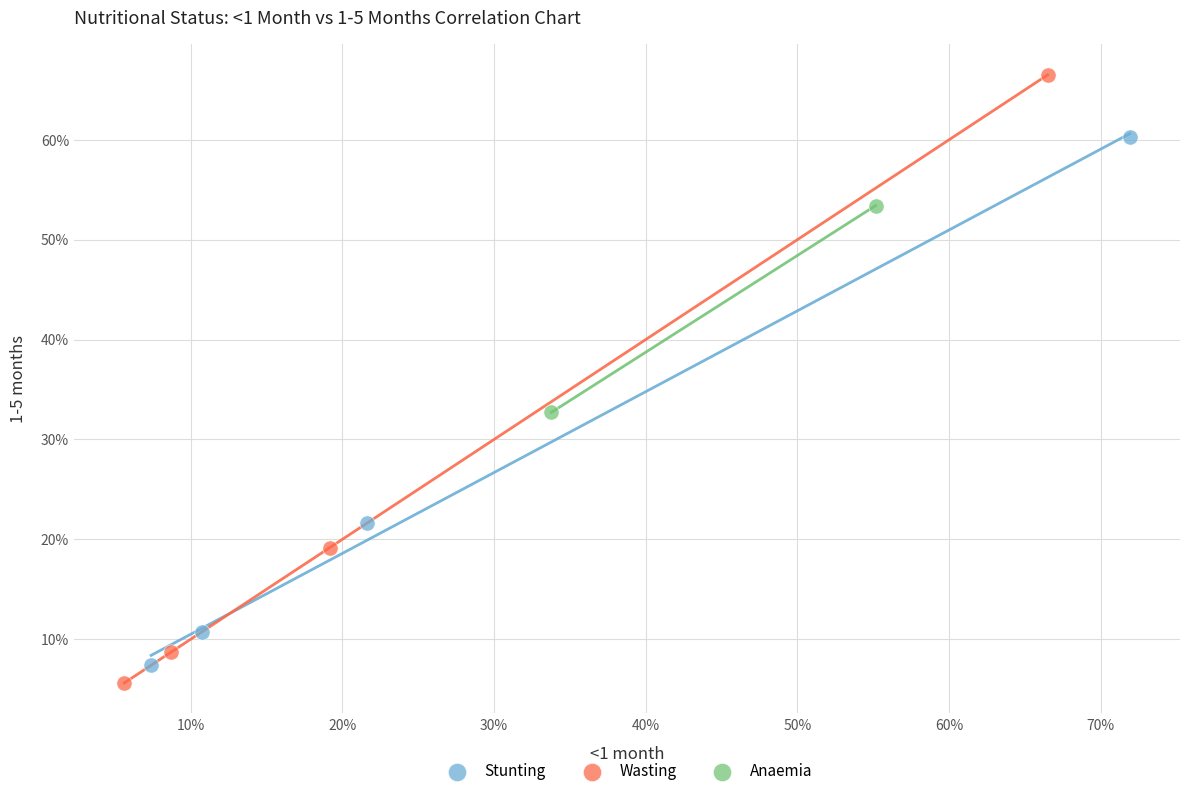

Which series contains the highest Y value?

Wasting